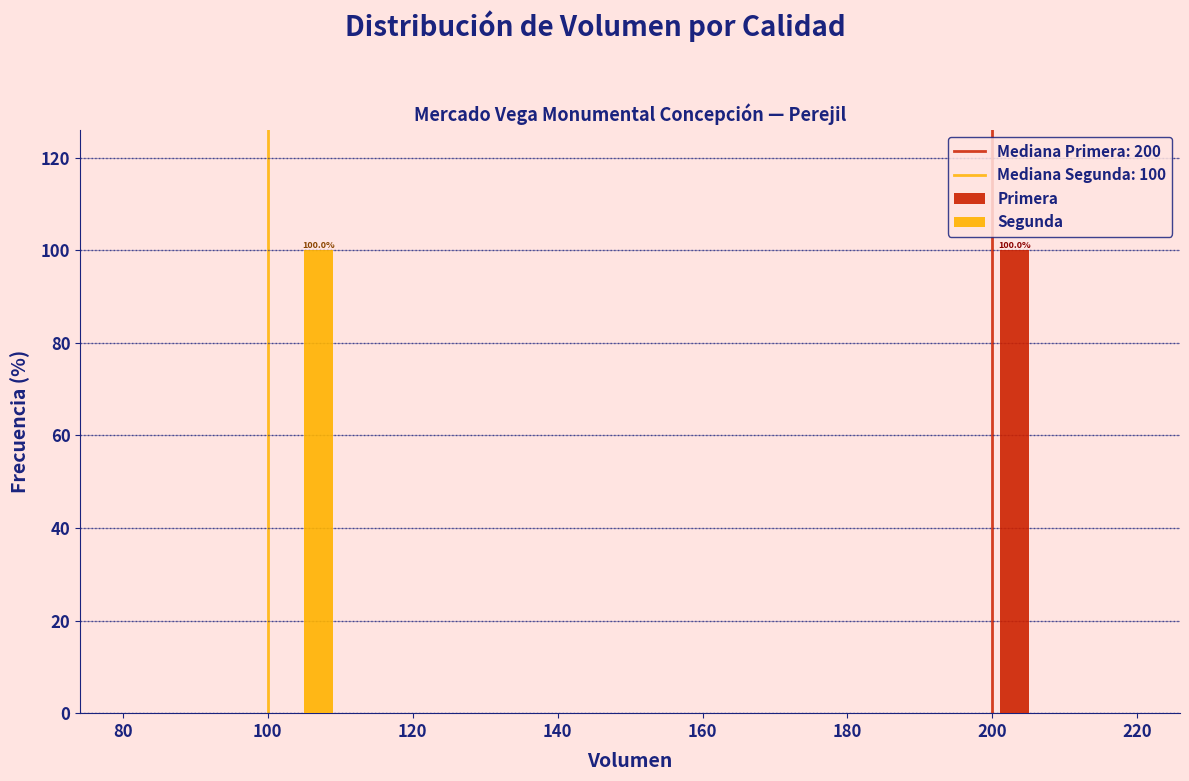

In the Segunda series, which range on the x-axis has the tallest bar?

100 to 110